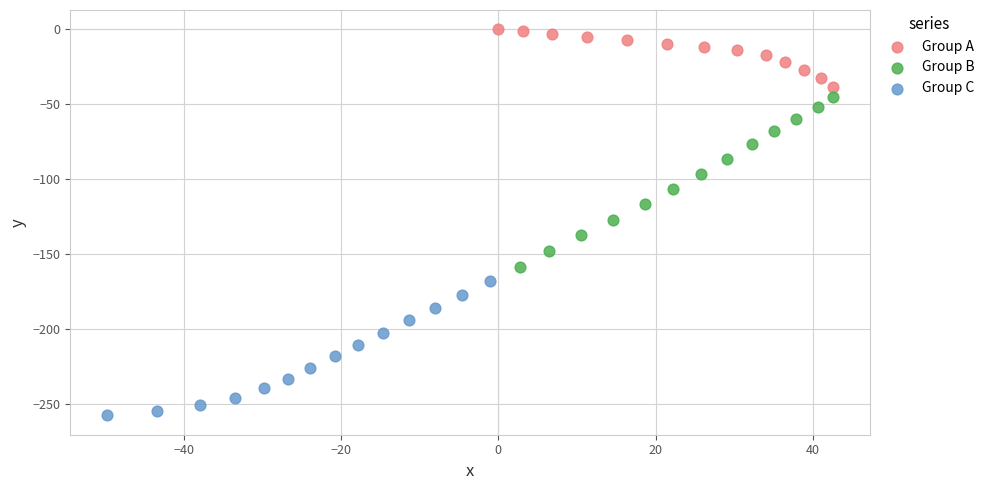

Which series reaches the minimum Y coordinate?

Group C